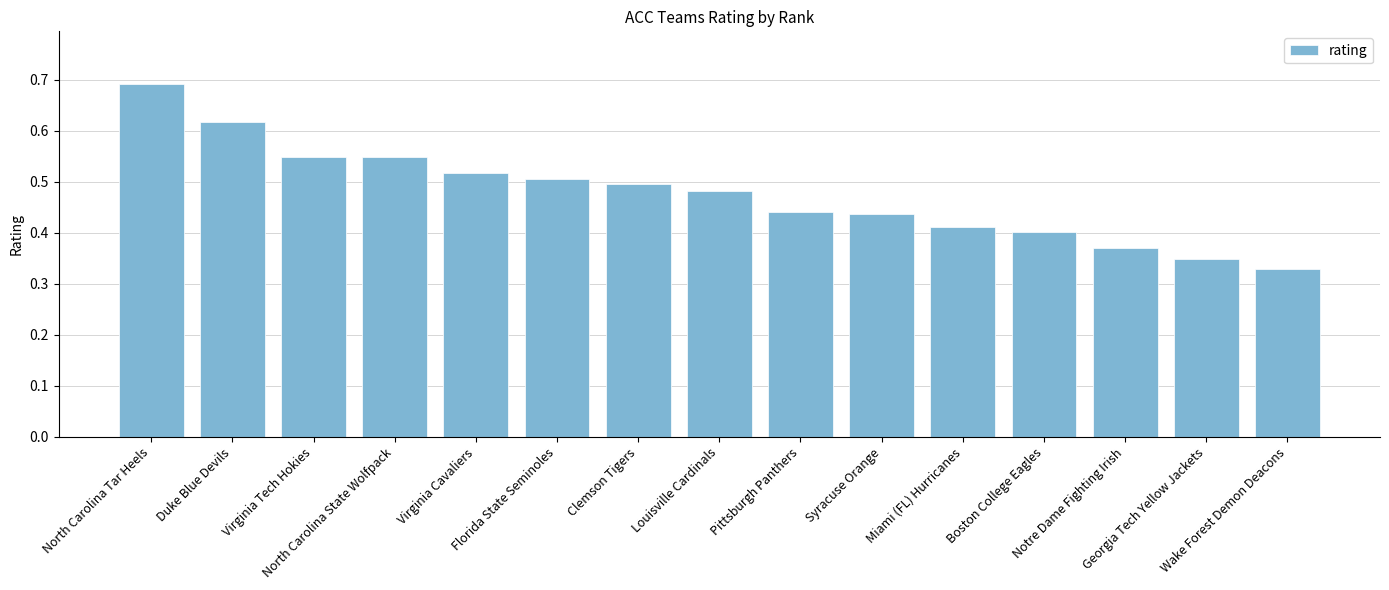

How many values are between 0 and 1?

15